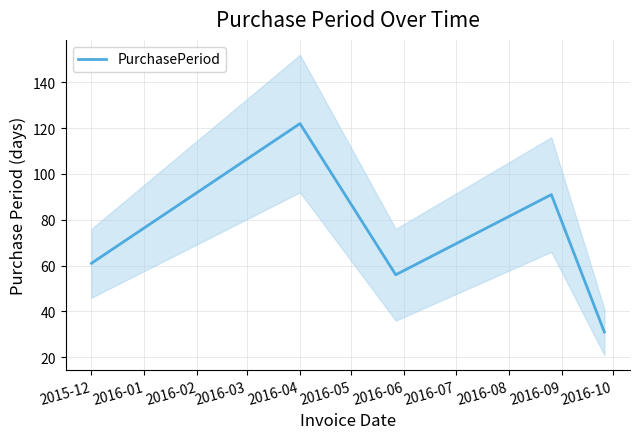

True or false: PurchasePeriod has a value of 108 at 2015-12.

False